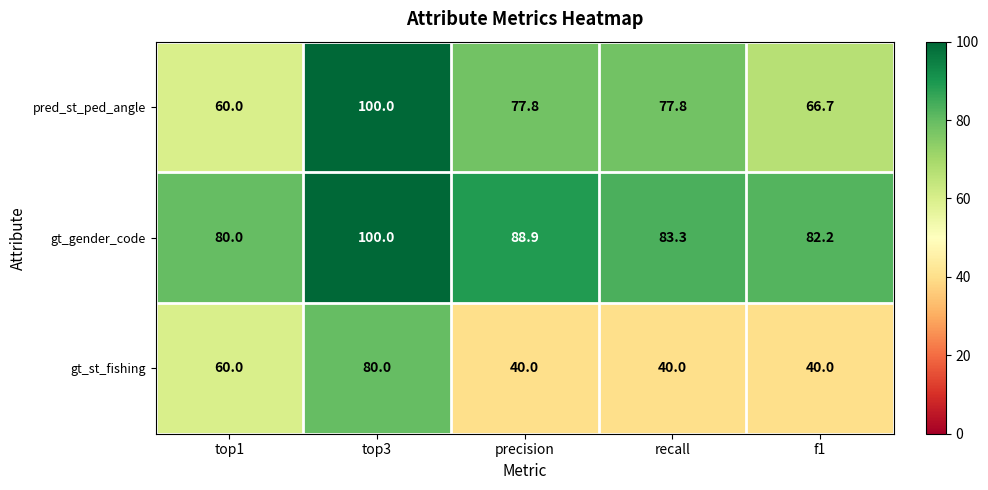

Where is gt_gender_code nearest to the value 90?

precision